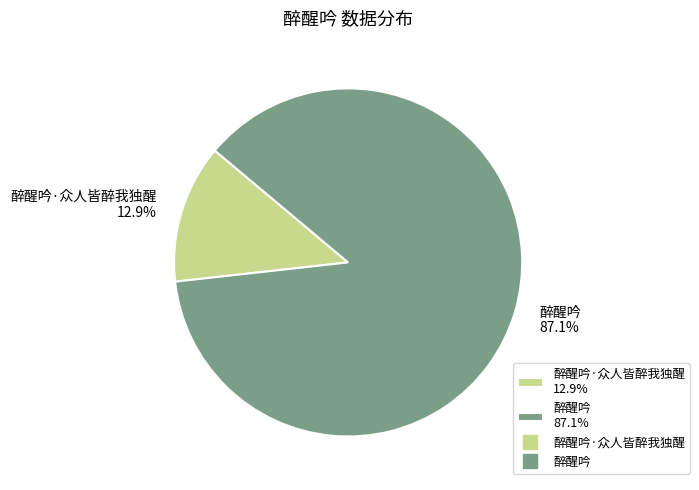

Rank the categories by value from highest to lowest.

醉醒吟 87.1%, 醉醒吟·众人皆醉我独醒 12.9%